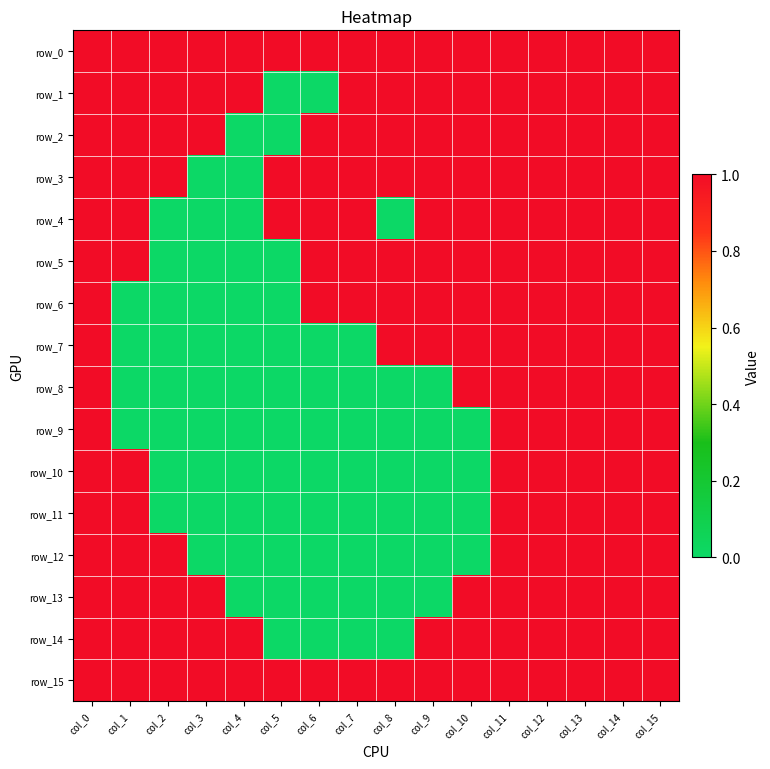

Which series has the largest total across all categories?

row_0